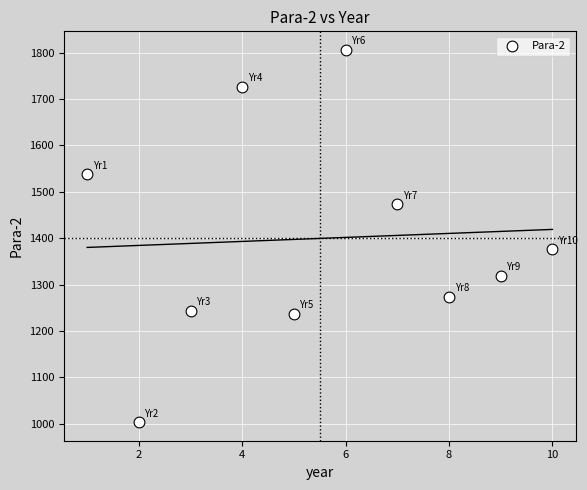

What is the range of Y values (max minus min)?

802.0